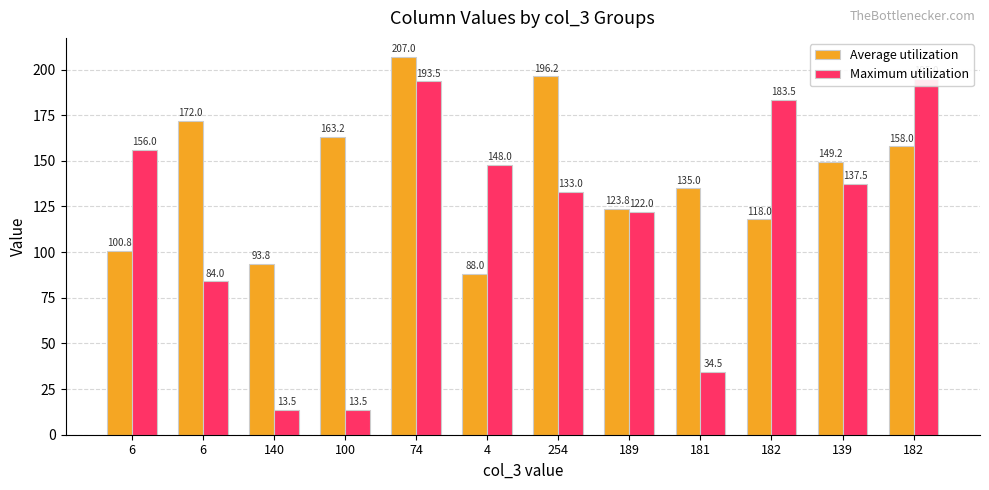

List the series in order of their overall mean, lowest first.

Maximum utilization, Average utilization